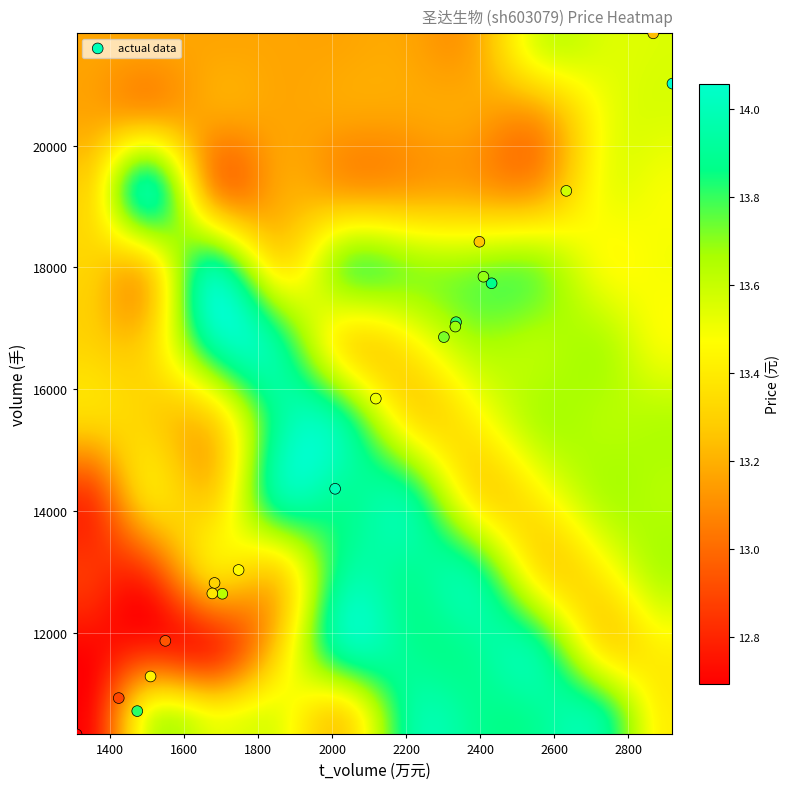

What Y value in the scatter plot is closest to 16087?

15846